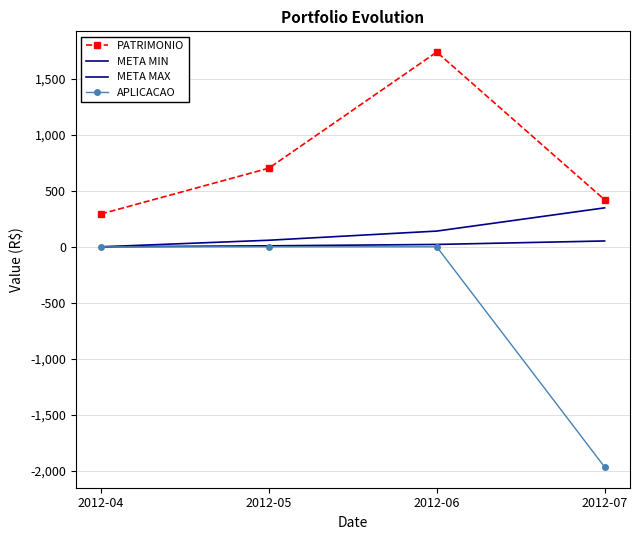

Reading right to left, extract all data points from this chart.

PATRIMONIO: 2012-07=420.7	2012-06=1740.4	2012-05=702.8	2012-04=293.5
META MIN: 2012-07=52.2	2012-06=21.1	2012-05=8.8	2012-04=0.0
META MAX: 2012-07=348.1	2012-06=140.6	2012-05=58.7	2012-04=0.0
APLICACAO: 2012-07=-1967.8	2012-06=0.0	2012-05=0.0	2012-04=0.0